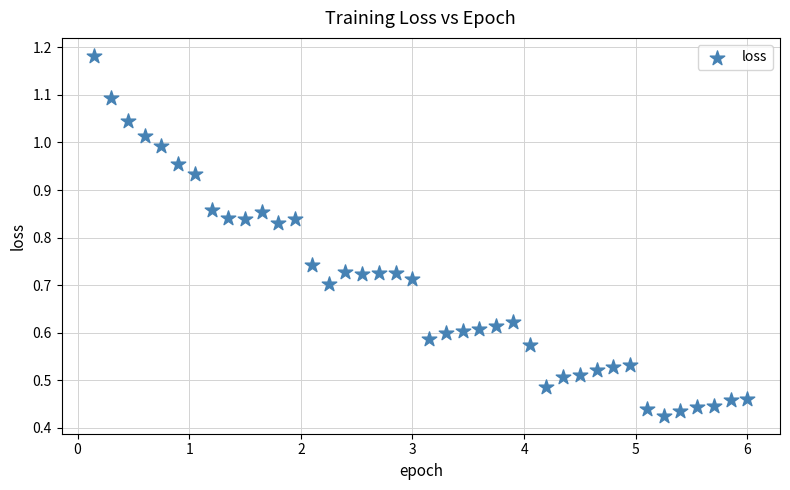

What is the range of X values (max minus min)?

5.8